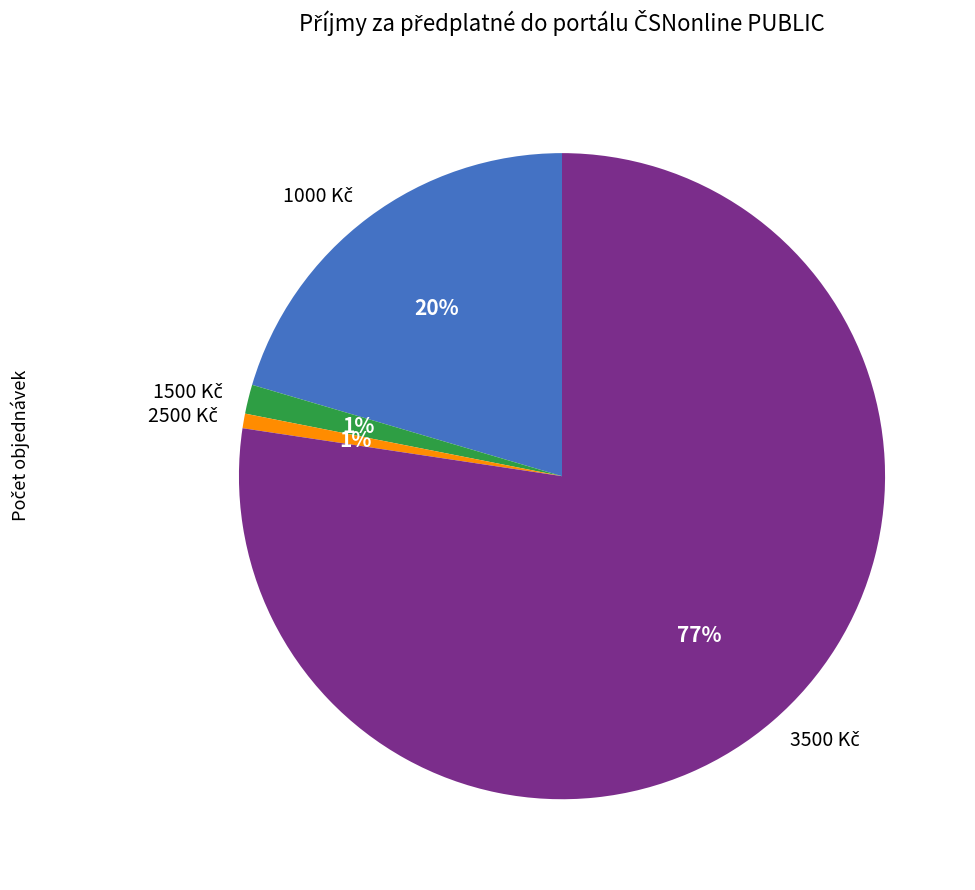

To the nearest percent, what is the average slice percentage?

25%